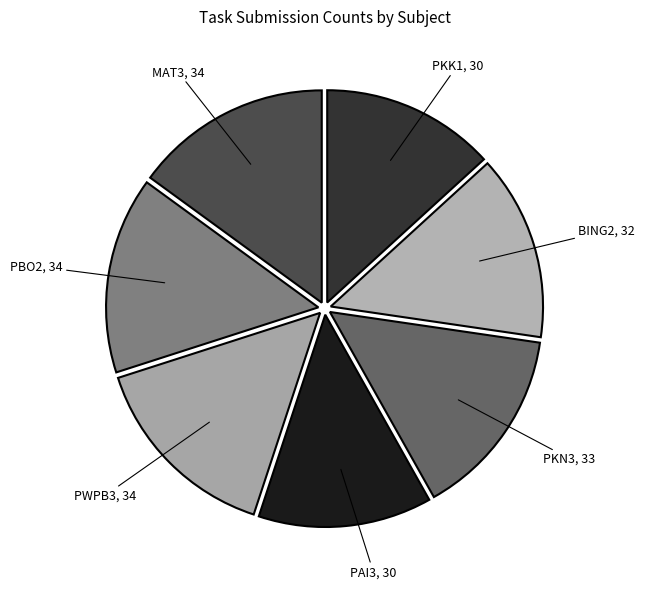

Is it true that PKN3 is 15% of the pie?

True